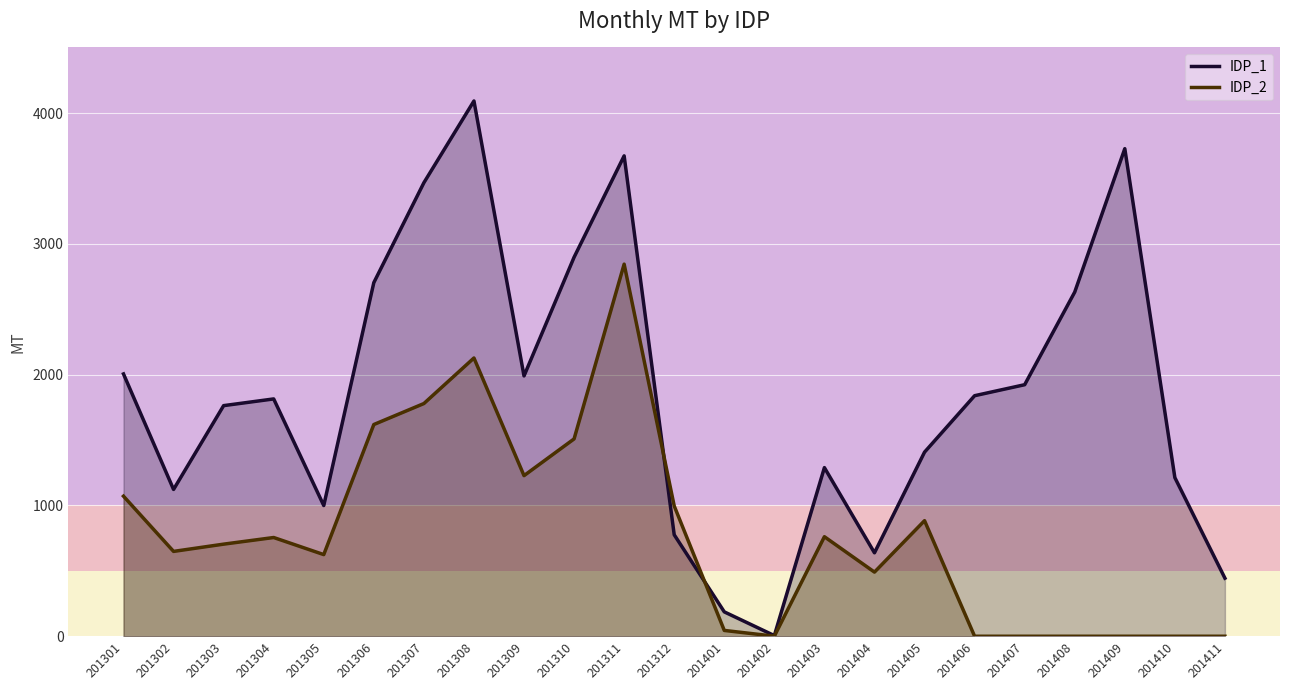

True or false: IDP_1 has more than 0 interior local peaks.

True